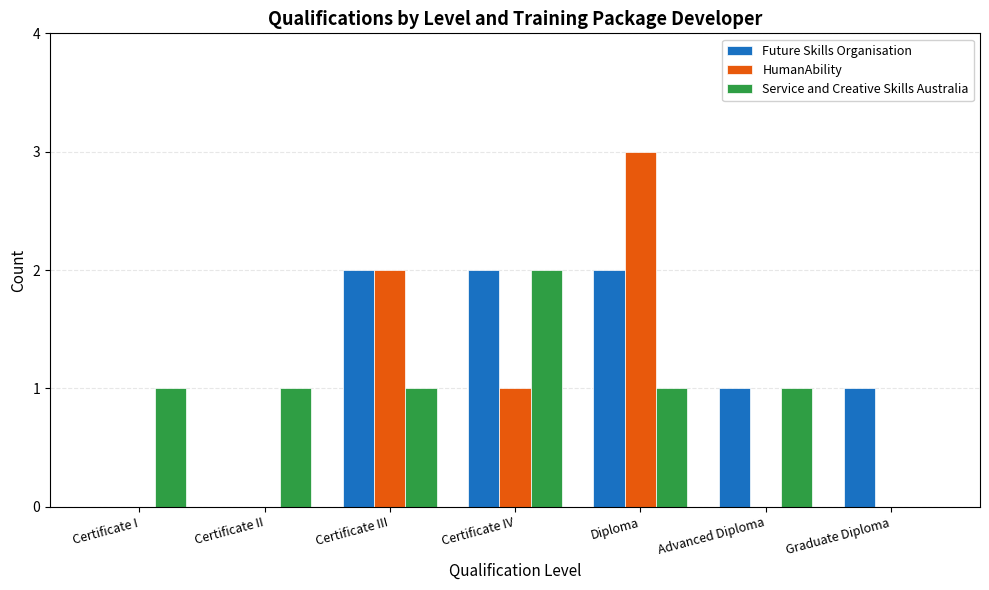

Which series changed the most between Advanced Diploma and Graduate Diploma?

Service and Creative Skills Australia